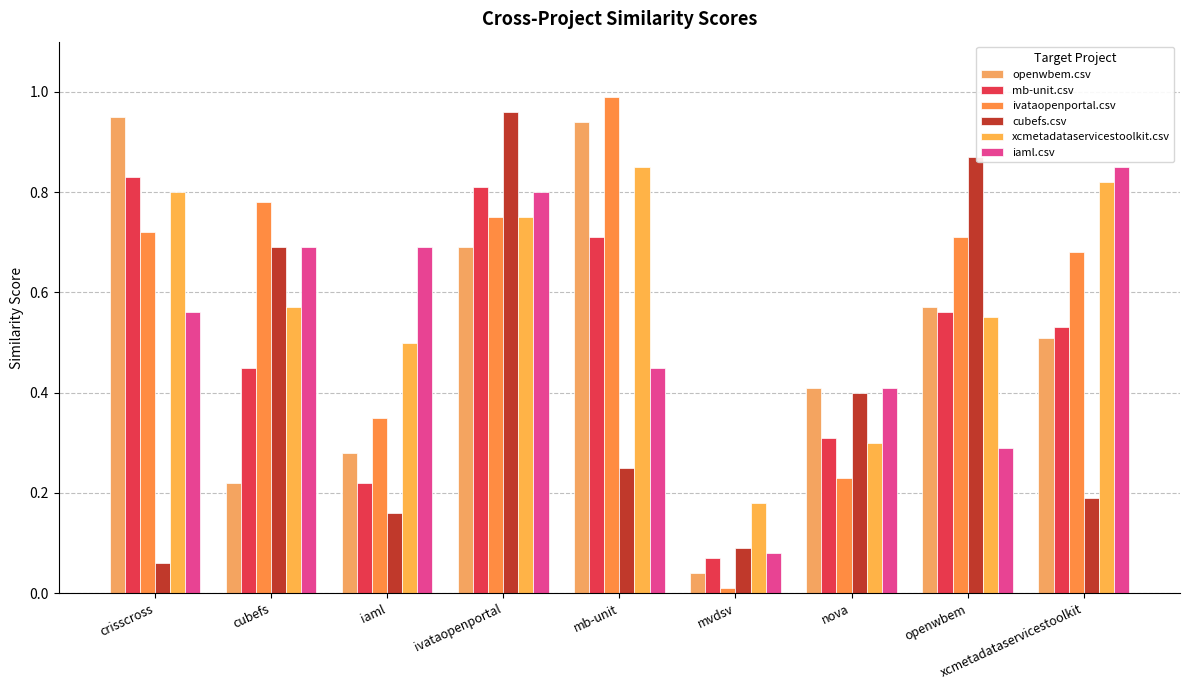

The value of xcmetadataservicestoolkit.csv at mvdsv is 0.2. True or false?

True